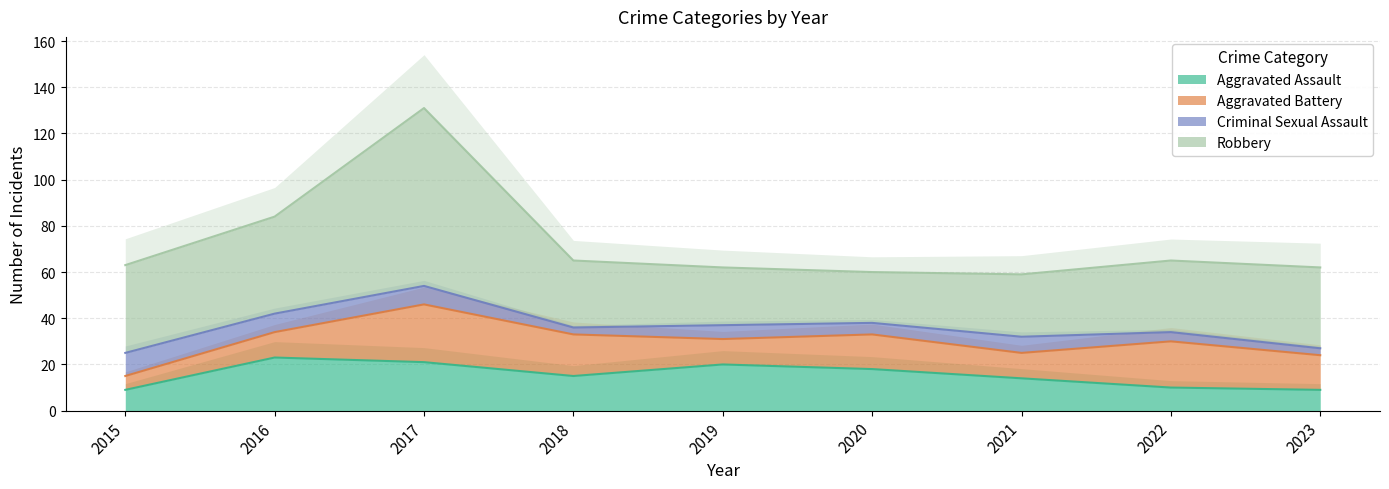

What is the minimum value for Aggravated Assault?

9